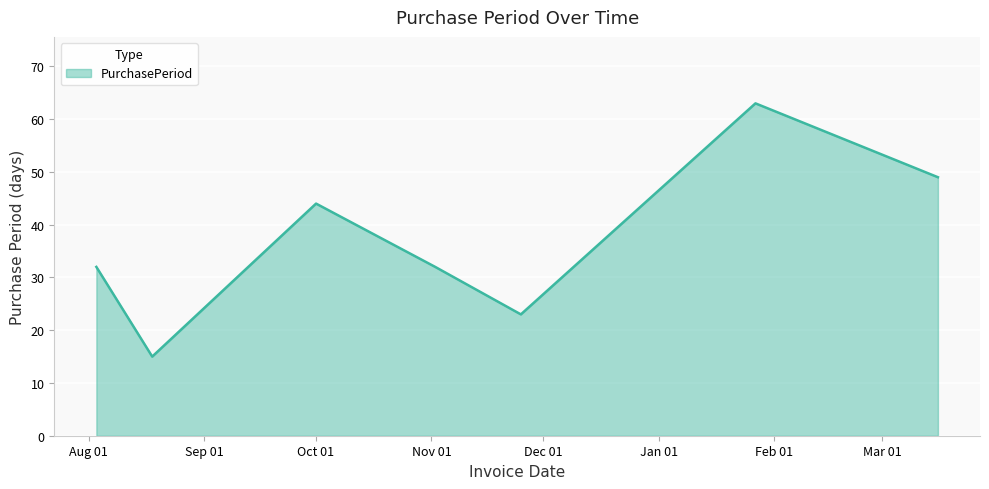

What is the minimum value shown in the chart?

15